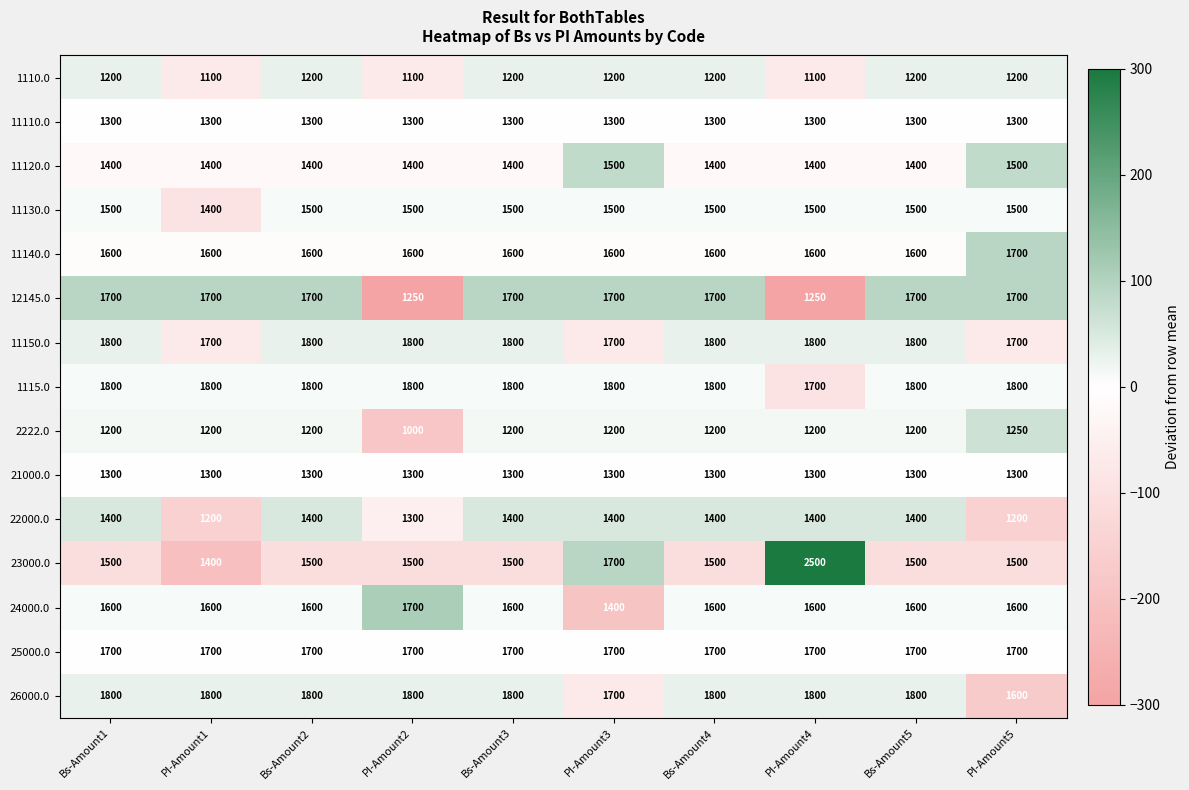

What is the minimum value for 23000.0?

1400